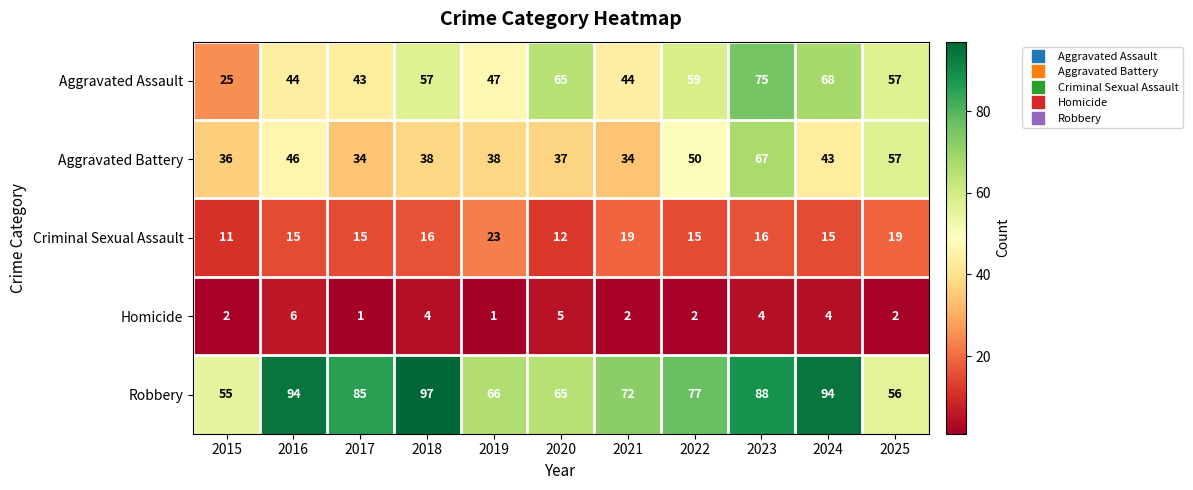

What is the average value of the Aggravated Battery series?

44